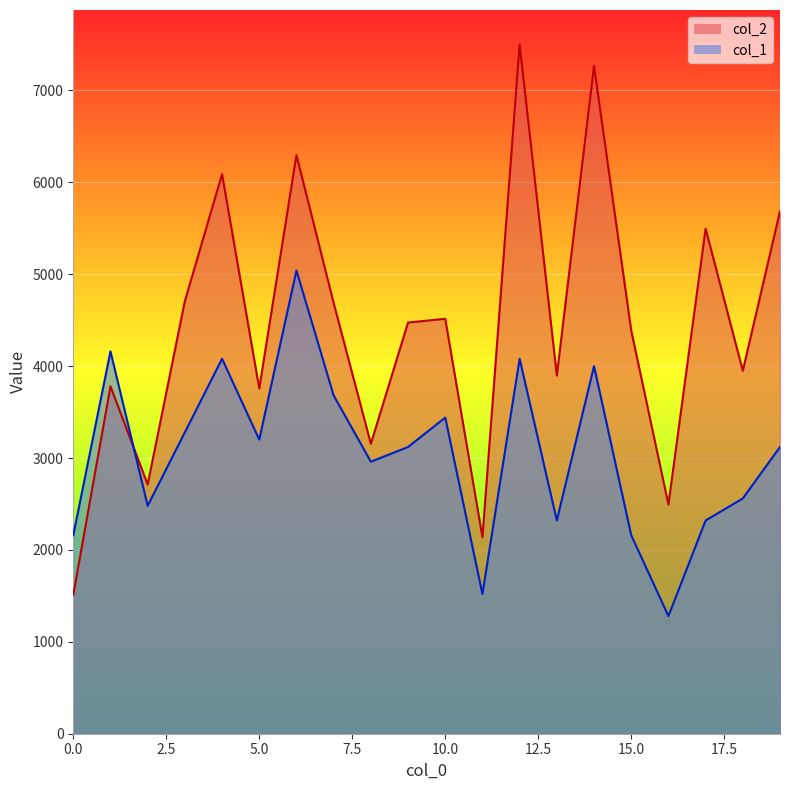

Which series changed the most between 12 and 16?

col_2